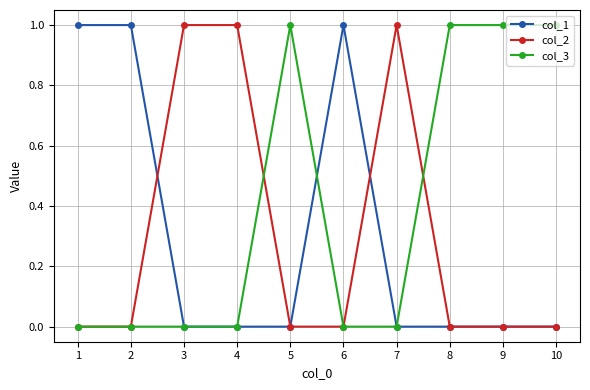

True or false: col_3 and col_2 intersect in this chart.

True